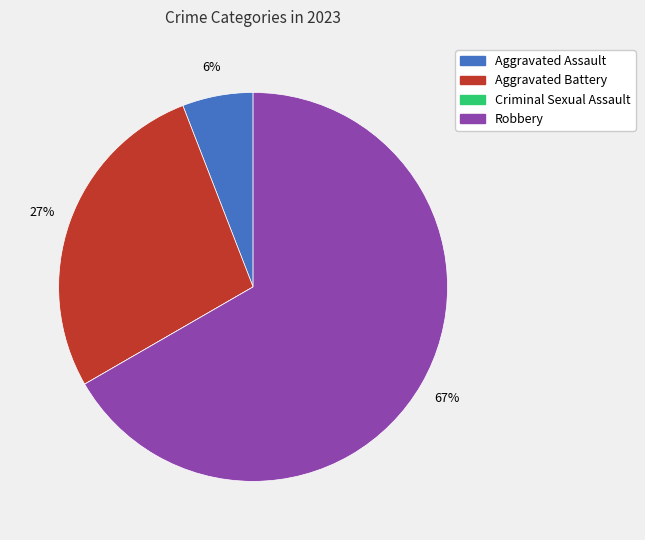

To the nearest percent, what portion does Robbery represent?

67%